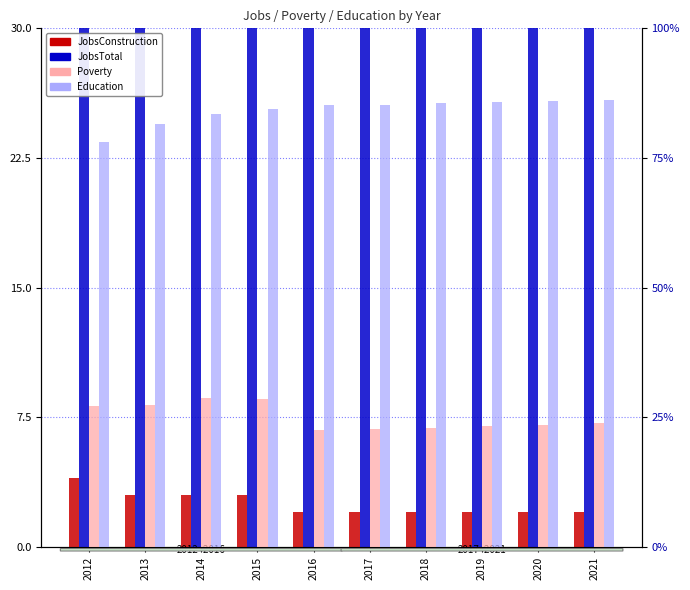

What are all the series names shown in the legend?

JobsConstruction, JobsTotal, Poverty, Education